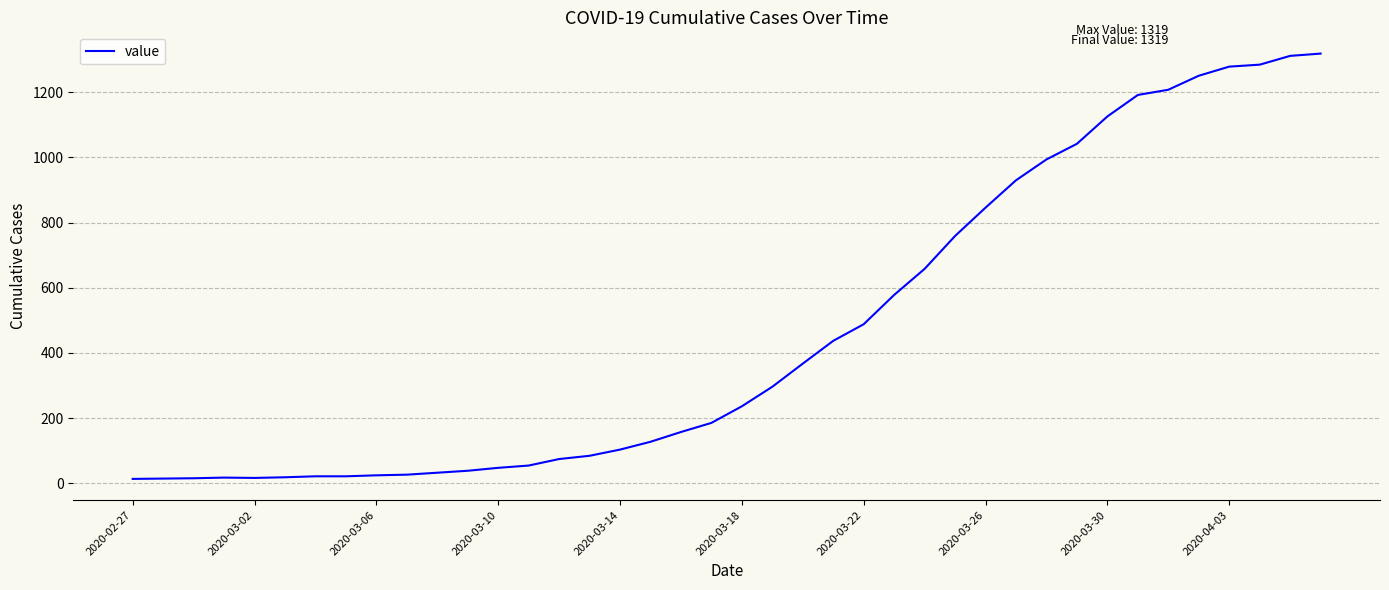

What is the maximum value shown in the chart?

1319